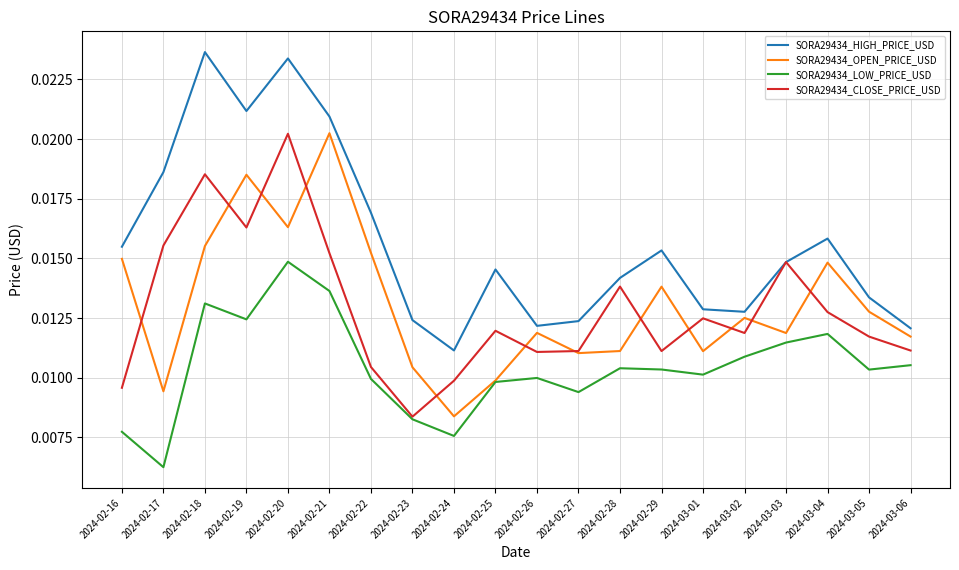

Which series has the largest total across all categories?

SORA29434_HIGH_PRICE_USD